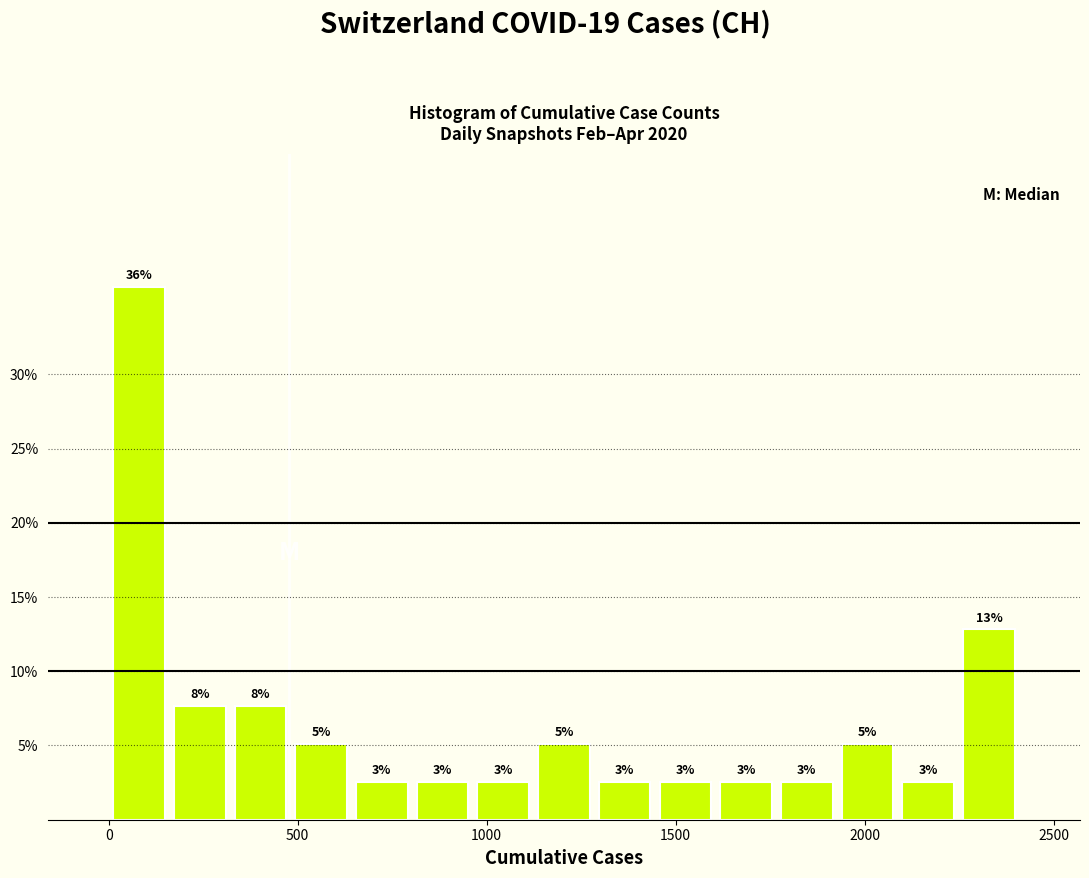

Around what value on the x-axis is the tallest bar? Give the approximate position of its centre, as read against the axis.

100